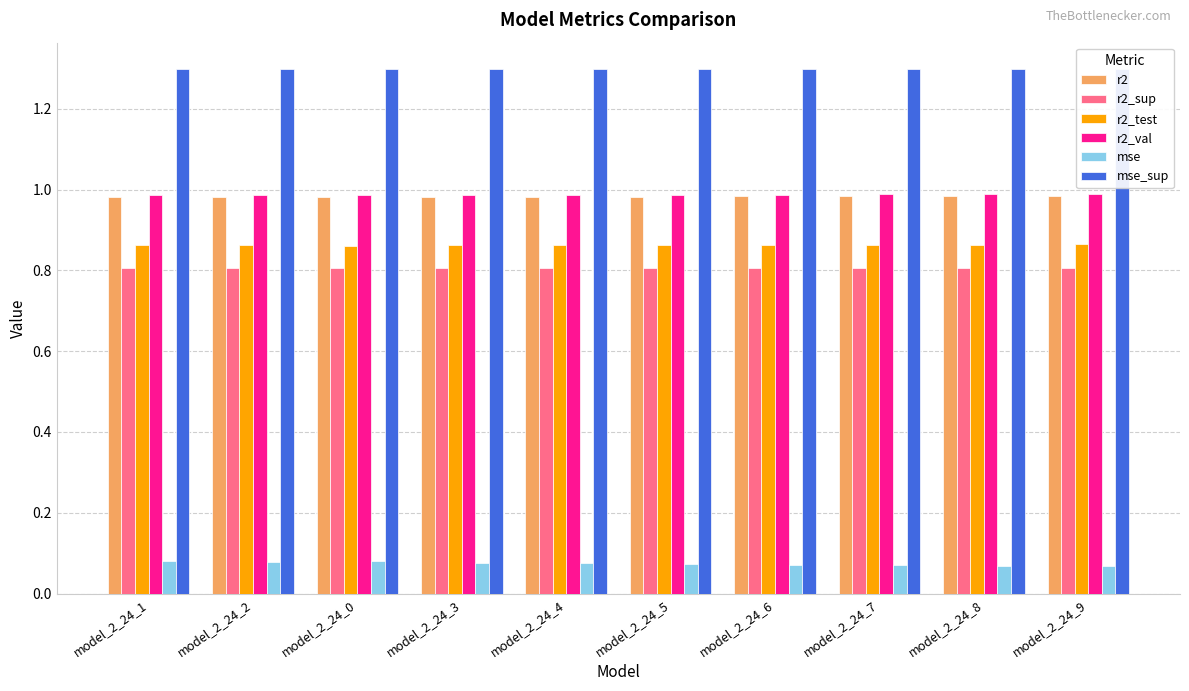

Reading left to right, extract all data points from this chart.

r2: 1.0	1.0	1.0	1.0	1.0	1.0	1.0	1.0	1.0	1.0
r2_sup: 0.8	0.8	0.8	0.8	0.8	0.8	0.8	0.8	0.8	0.8
r2_test: 0.9	0.9	0.9	0.9	0.9	0.9	0.9	0.9	0.9	0.9
r2_val: 1.0	1.0	1.0	1.0	1.0	1.0	1.0	1.0	1.0	1.0
mse: 0.1	0.1	0.1	0.1	0.1	0.1	0.1	0.1	0.1	0.1
mse_sup: 1.3	1.3	1.3	1.3	1.3	1.3	1.3	1.3	1.3	1.3